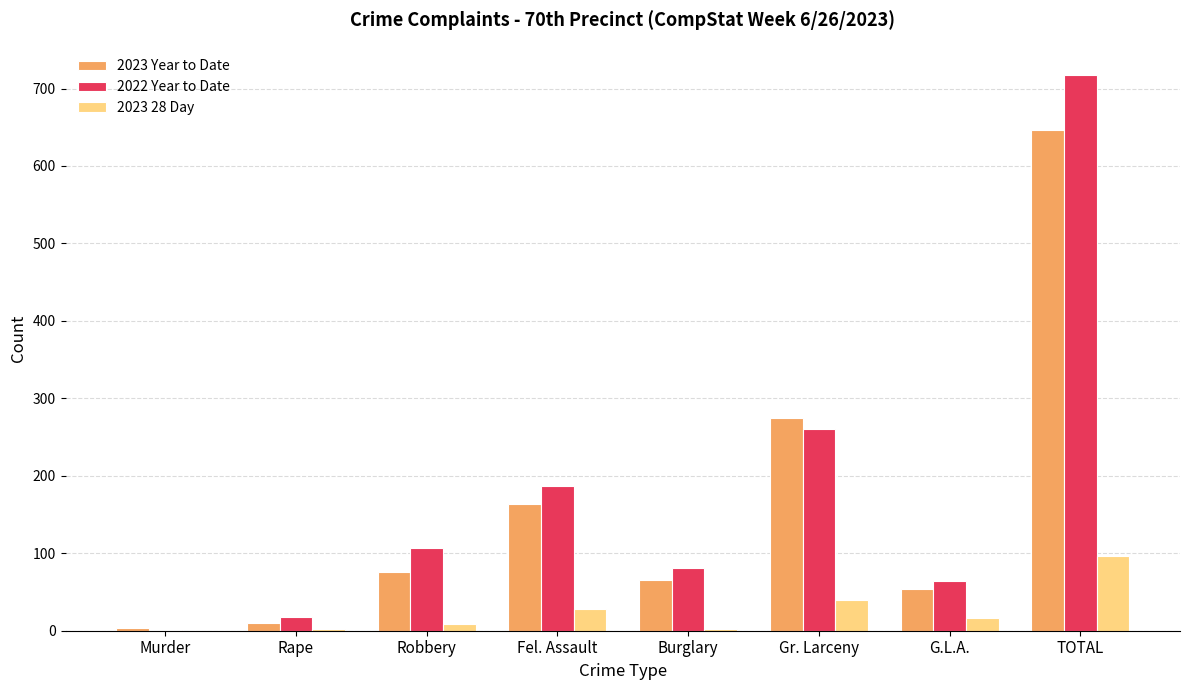

At which category is the sum across all series the highest?

TOTAL